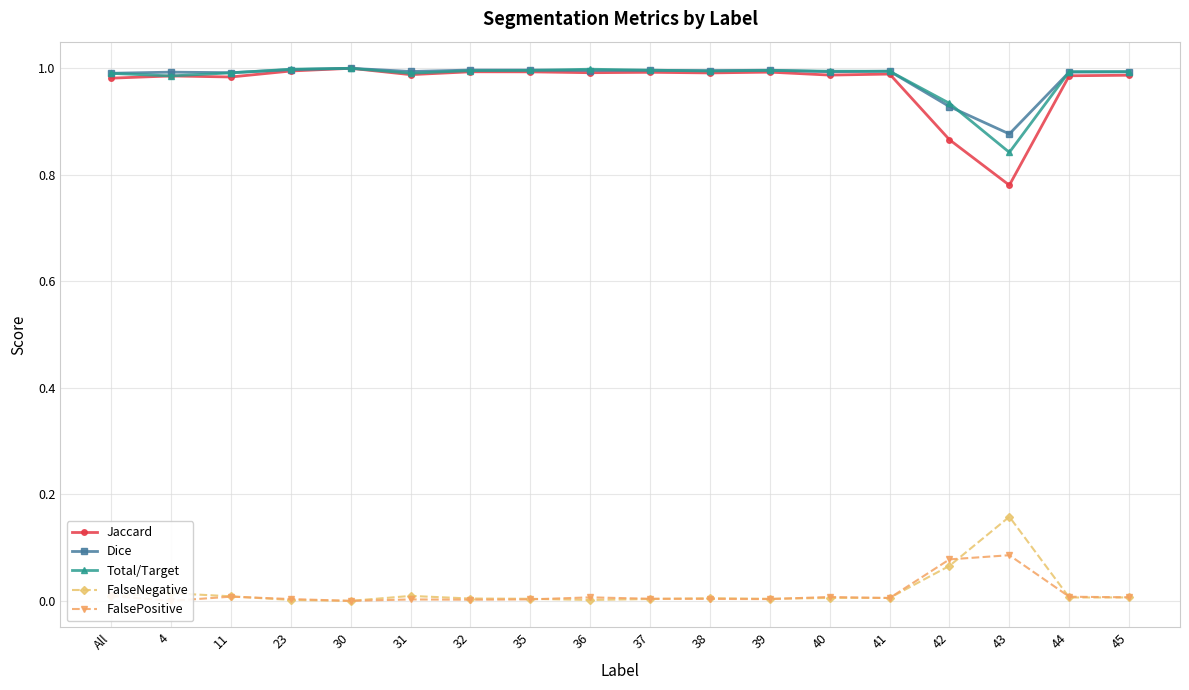

Between 4 and 23, which series saw the biggest shift?

FalseNegative